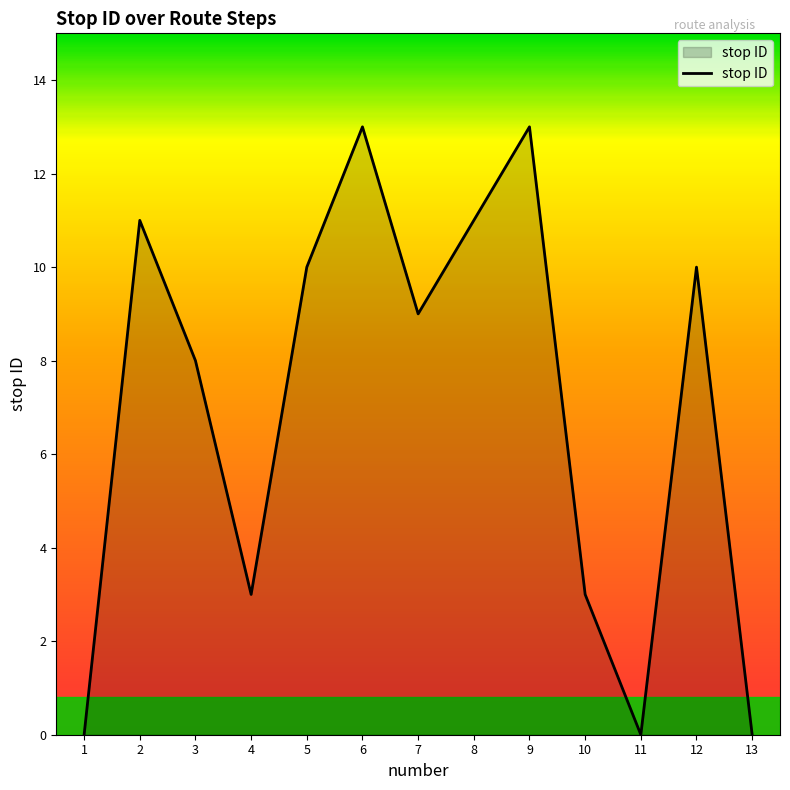

Is it true that the value at 13 is 7?

False